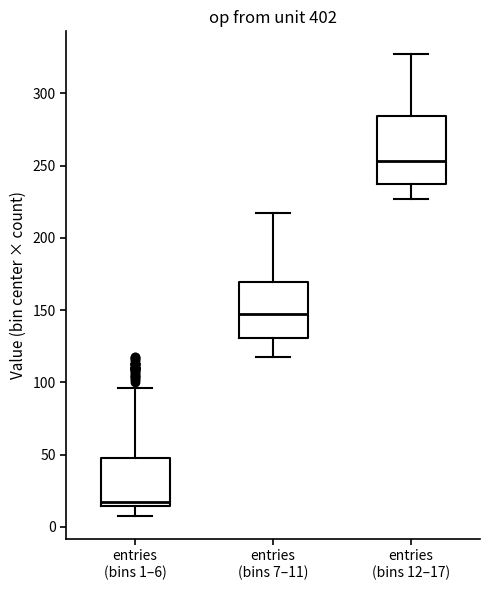

Reading left to right, transcribe this box plot: for each box, give where its median line is, the range the box spans, and where its two whiskers end, as read against the y-axis. The values are not printed on the chart, so give them approximately, as read against the axis.

entries (bins 1–6): median 15 (just above the box's lower edge), box 15 to 50, whiskers 10 to 95
entries (bins 7–11): median 145, box 130 to 170, whiskers 115 to 215
entries (bins 12–17): median 255, box 235 to 285, whiskers 225 to 325